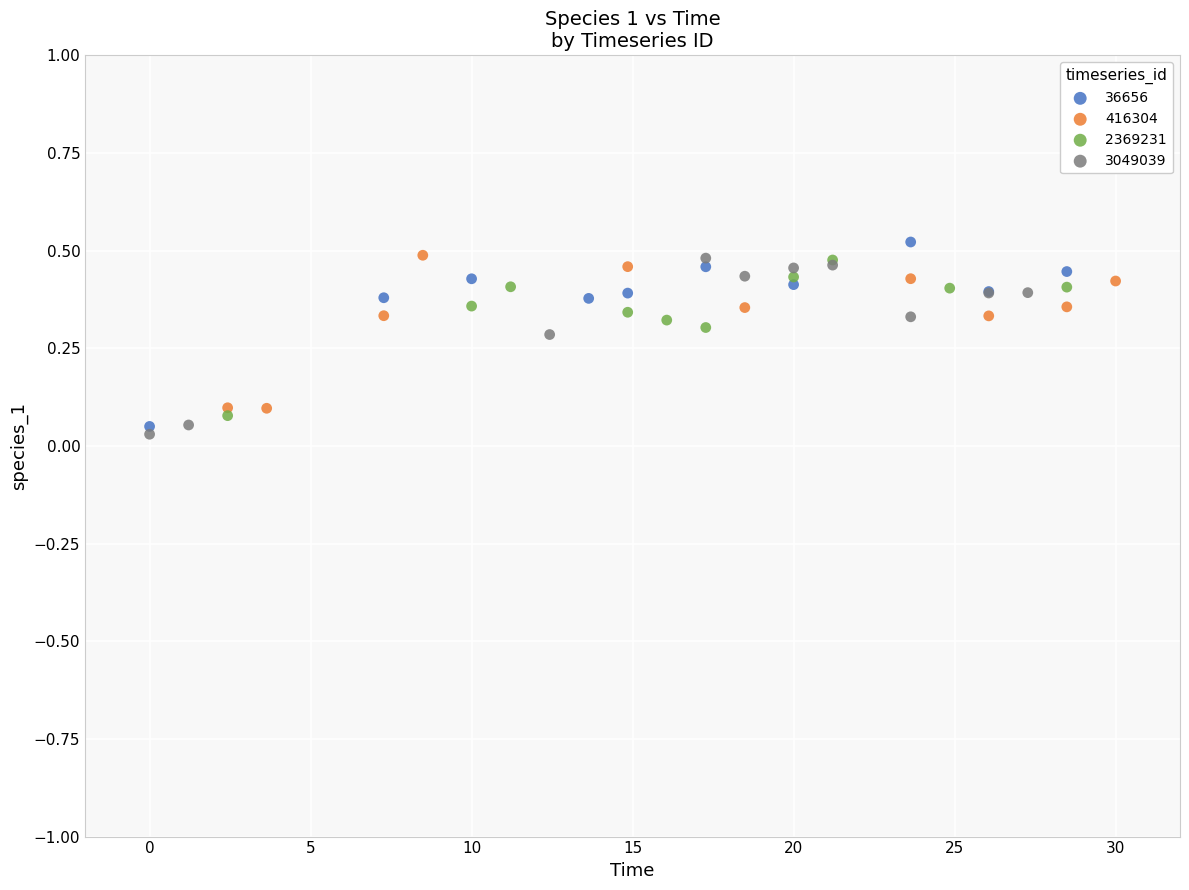

Which series contains the highest Y value?

36656